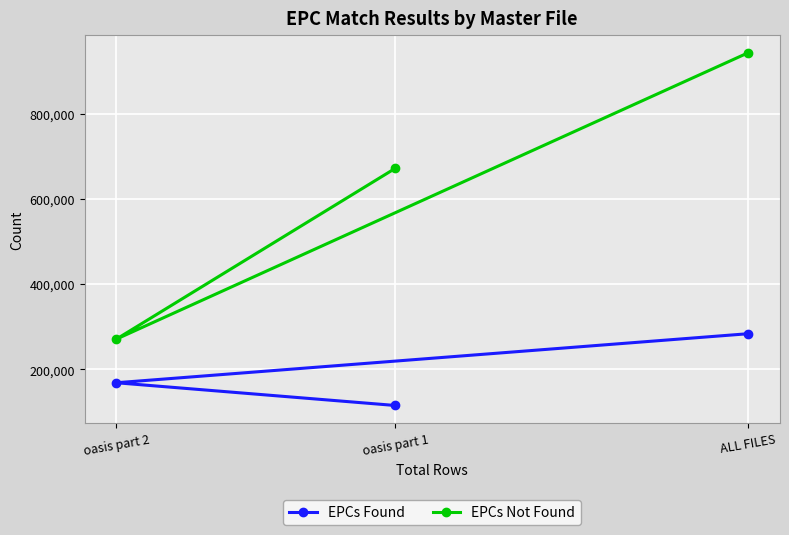

Reading right to left, transcribe all the data shown in this chart.

EPCs Found: ALL FILES=283603	oasis part 1=115099	oasis part 2=168504
EPCs Not Found: ALL FILES=943092	oasis part 1=672161	oasis part 2=270931